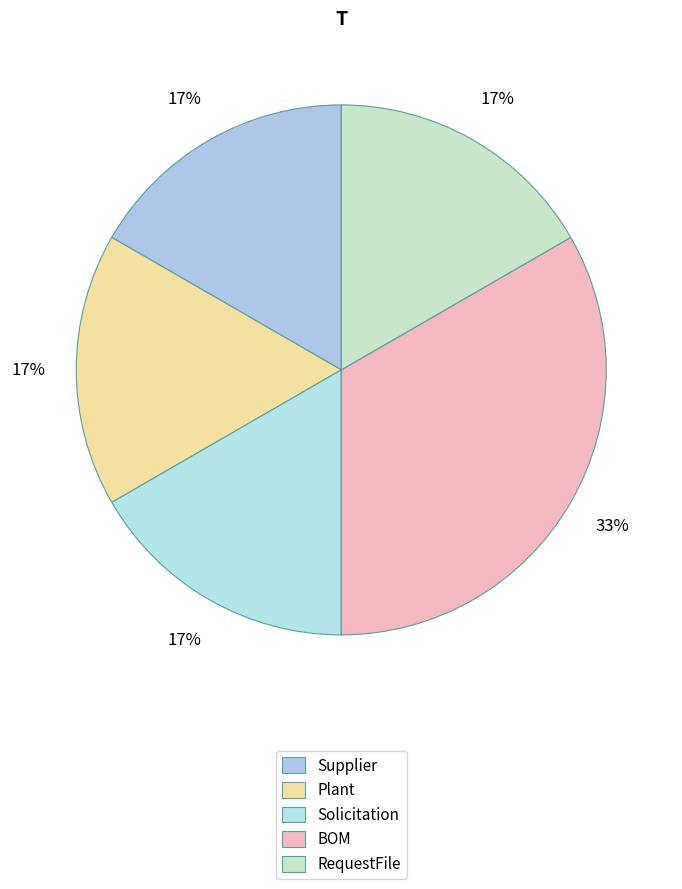

What percentage is the RequestFile slice, to the nearest percent?

17%